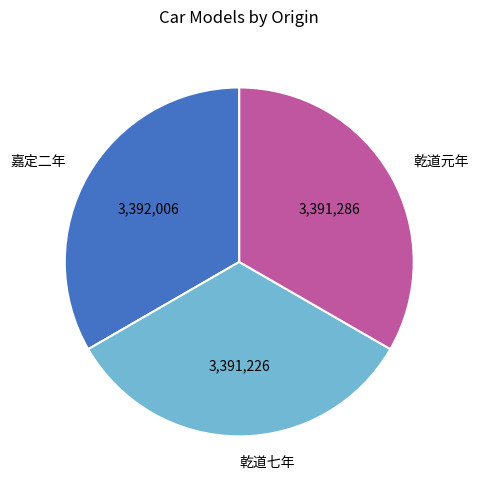

Approximately how many times larger is the value at 乾道七年 compared to 乾道元年?

1.0